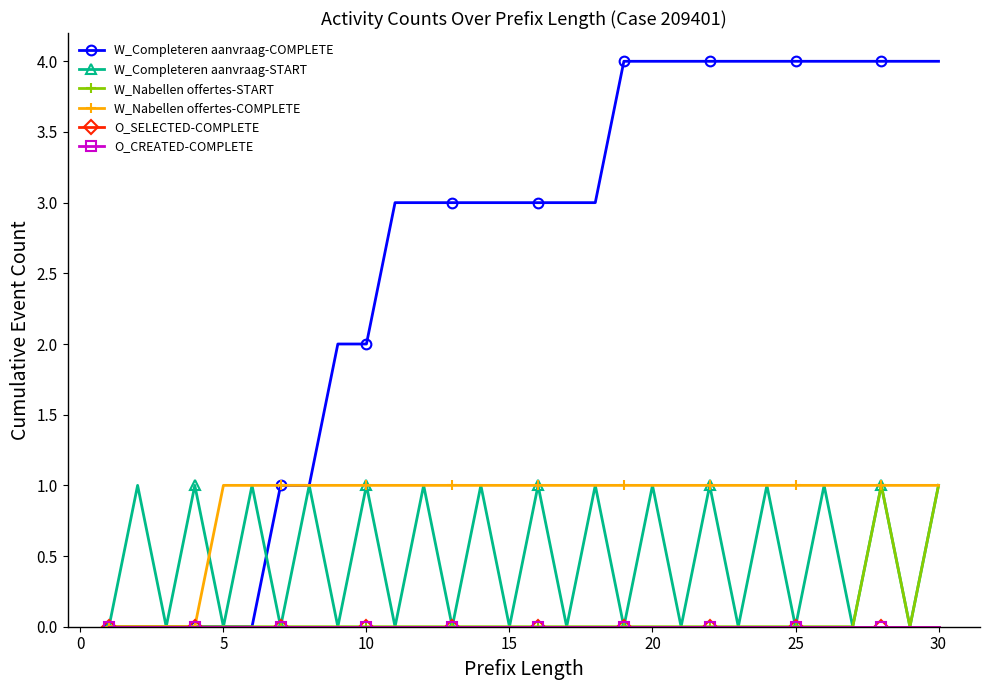

Count the W_Nabellen offertes-START values in the range 0 to 1.

30